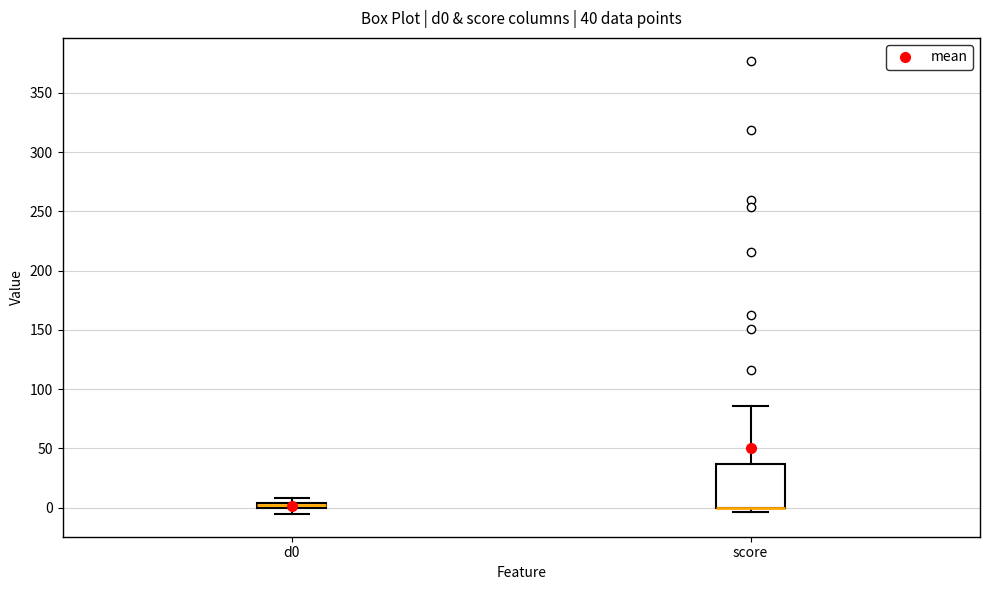

Which box is the tallest, from its lower edge to its upper edge?

score